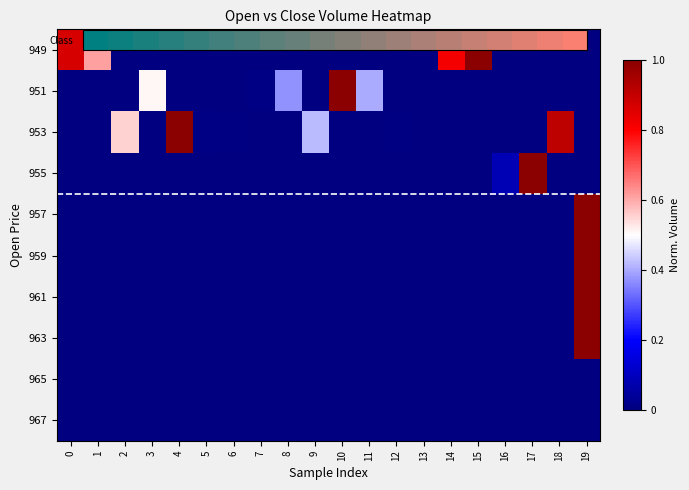

What is the total value across all series at 17?

1.9